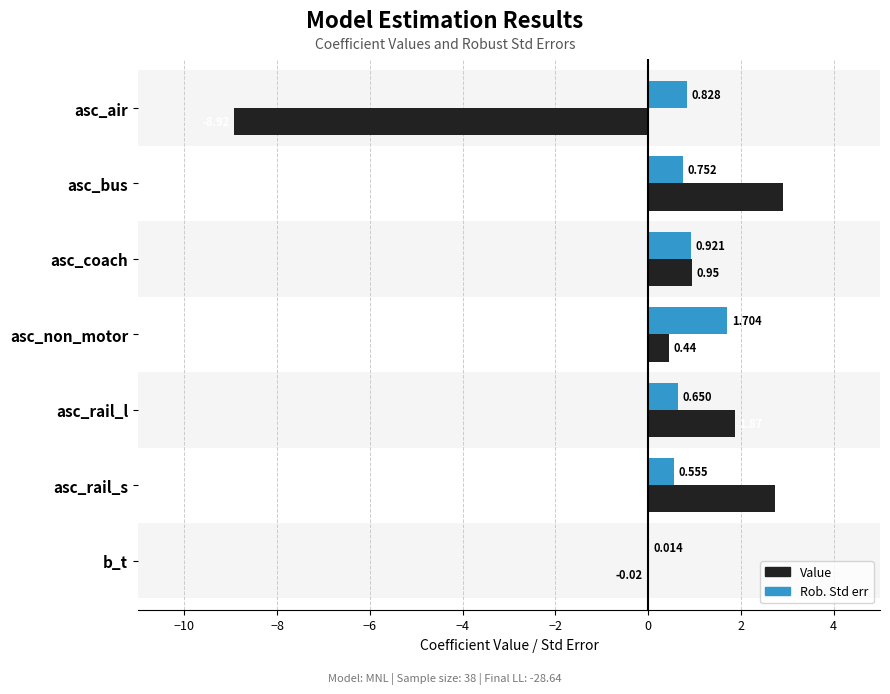

How many groups of bars are there?

7